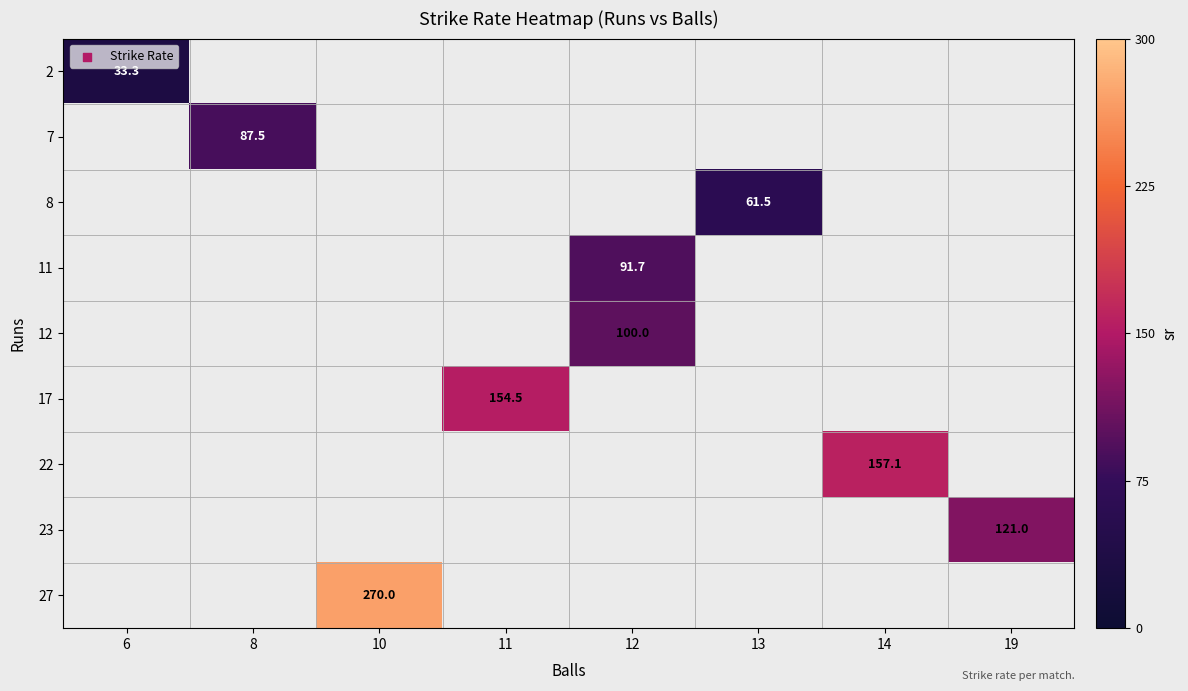

Which category has the lowest value across all series?

6